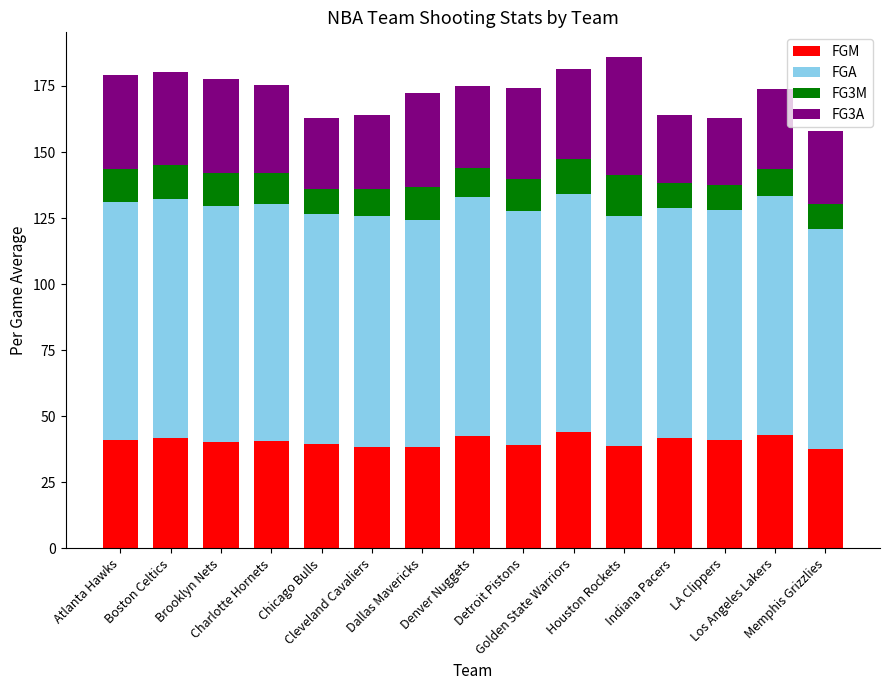

What is the lowest value of the FGM series?

37.6